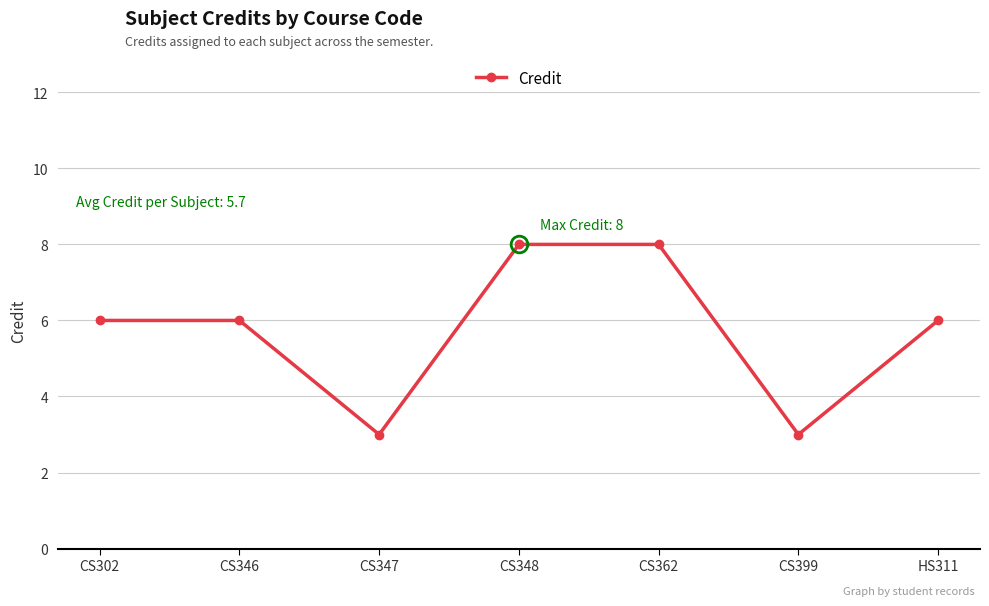

Reading right to left, list all the values displayed in this chart.

HS311=6	CS399=3	CS362=8	CS348=8	CS347=3	CS346=6	CS302=6